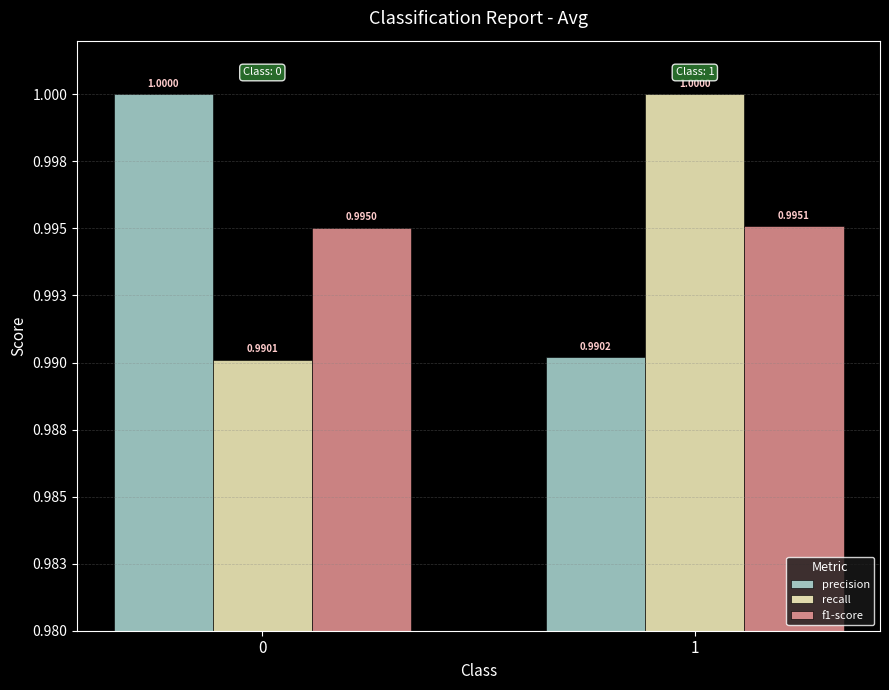

Are the bars horizontal?

No